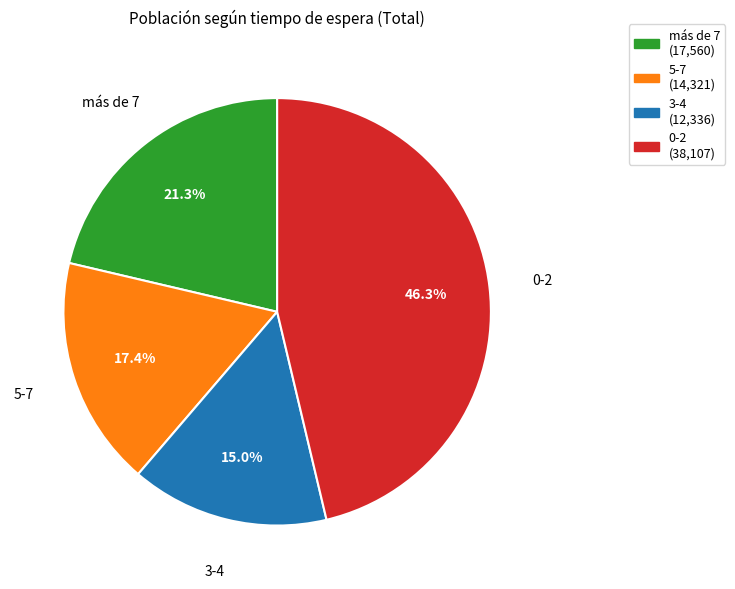

True or false: más de 7 accounts for 7% of the total.

False